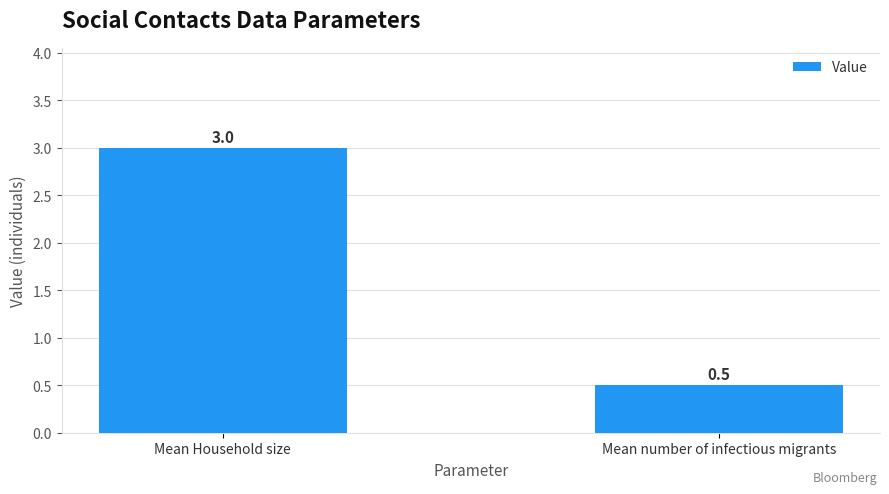

What is the label of the 1st bar from the right?

Mean number of infectious migrants